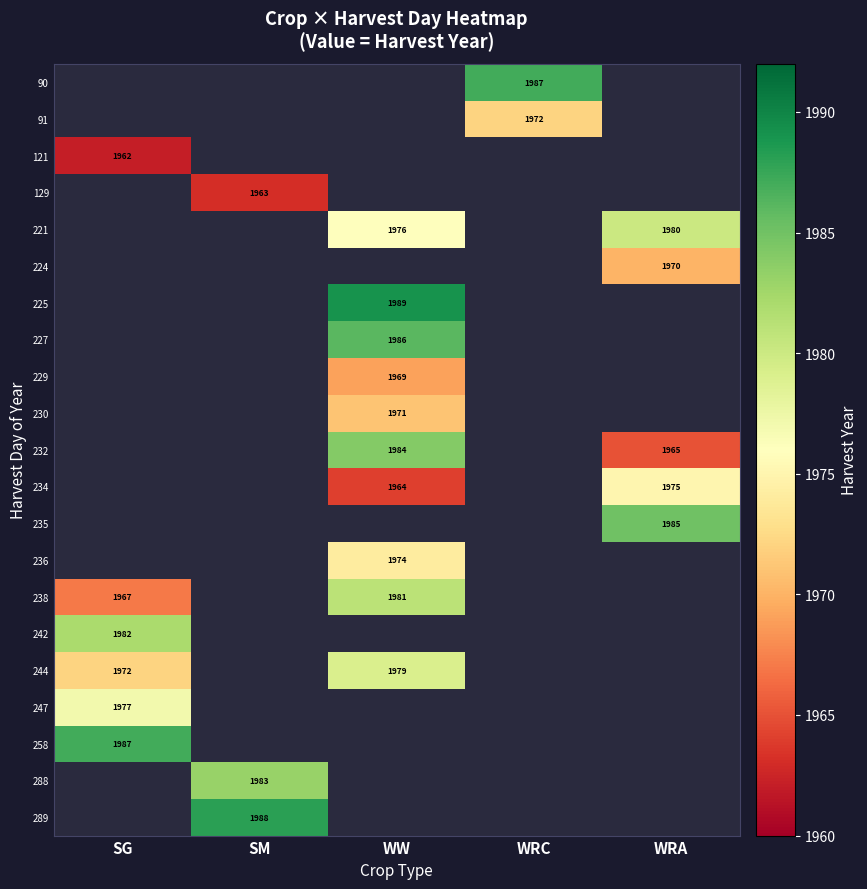

Which label corresponds to the largest value in the chart?

WW